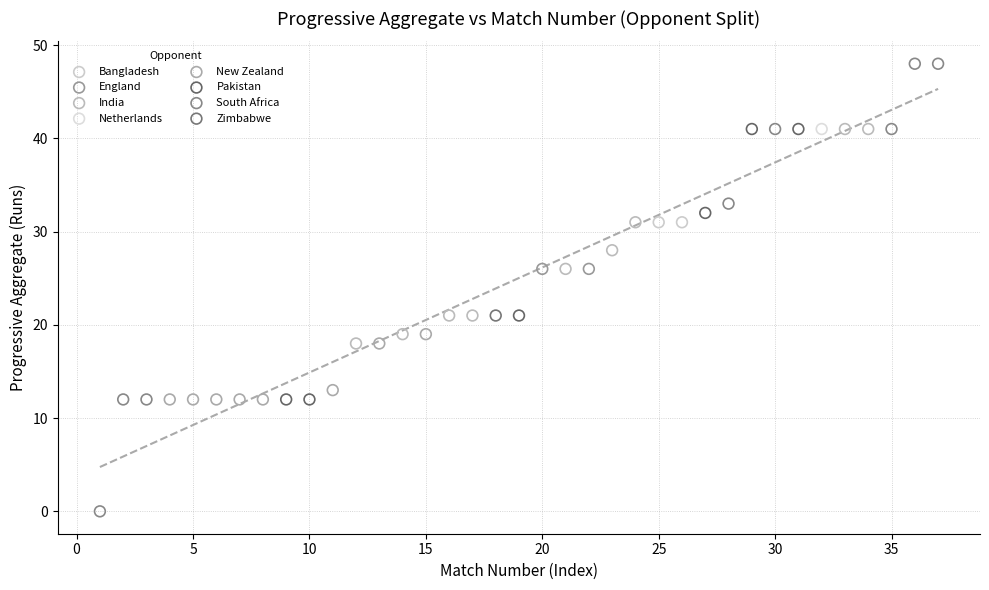

Which series contains the highest Y value?

South Africa